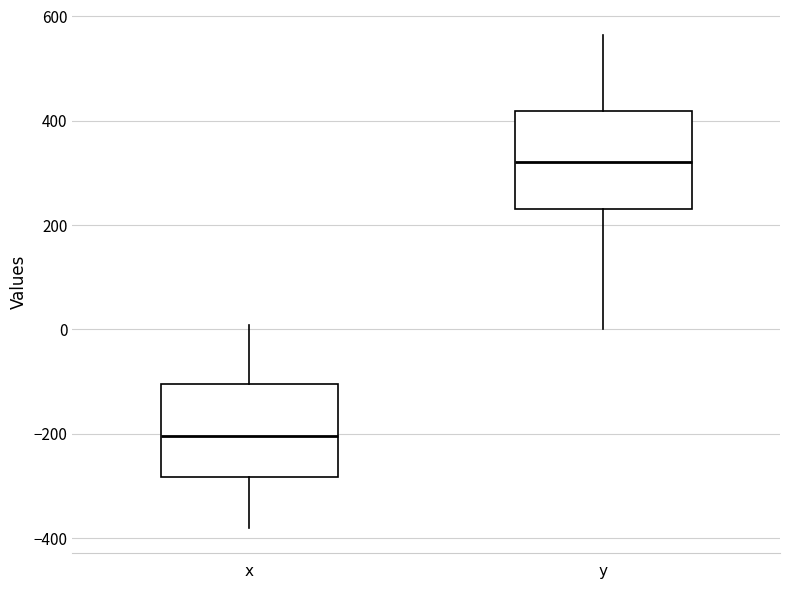

Reading left to right, transcribe this box plot: for each box, give where its median line is, the range the box spans, and where its two whiskers end, as read against the y-axis. The values are not printed on the chart, so give them approximately, as read against the axis.

x: median -200, box -280 to -100, whiskers -380 to 0
y: median 320, box 220 to 420, whiskers 0 to 560